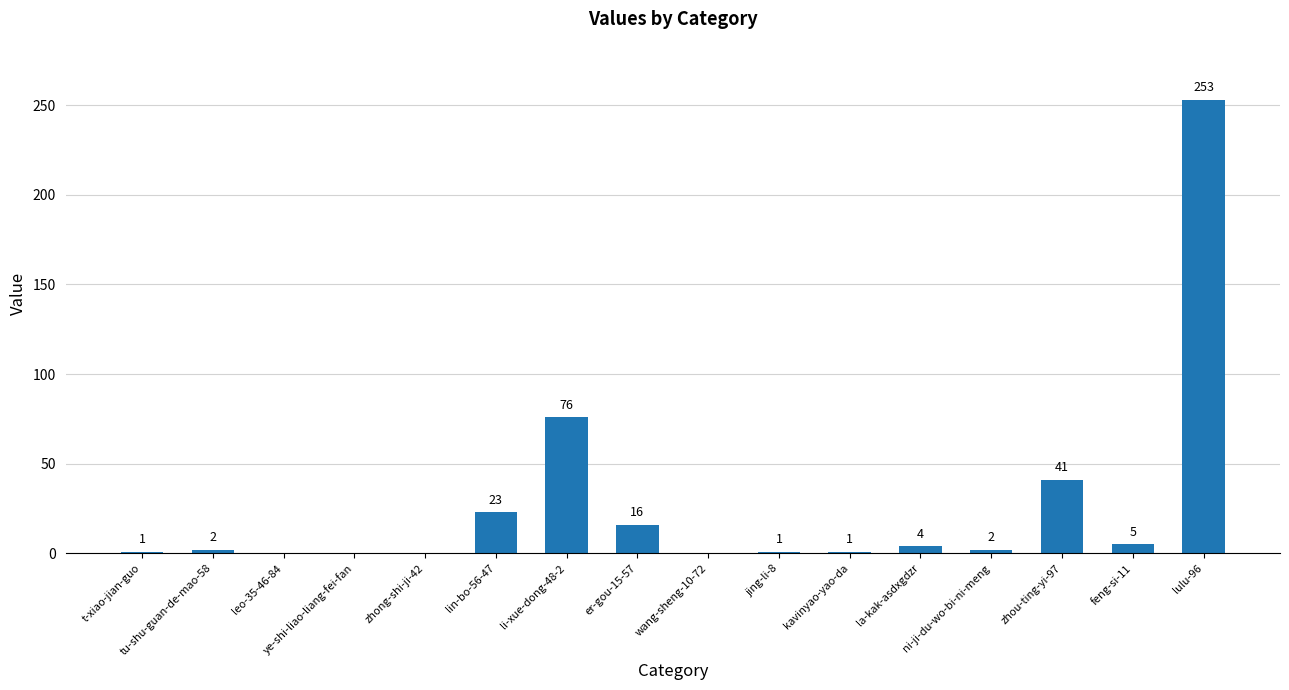

Reading left to right, what are all the values shown in this chart?

1	2	0	0	0	23	76	16	0	1	1	4	2	41	5	253